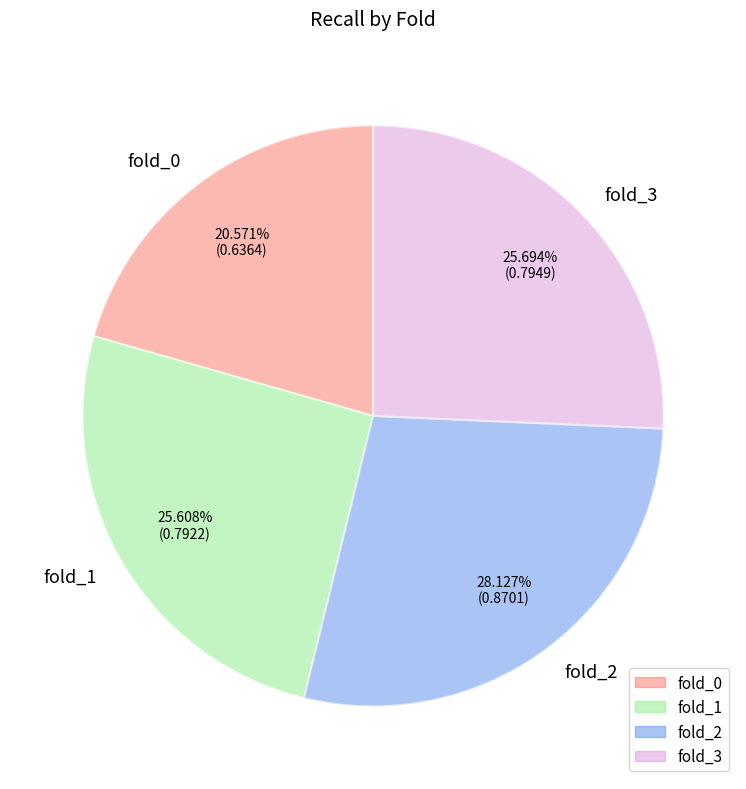

Is there any slice that represents more than half of the pie?

No